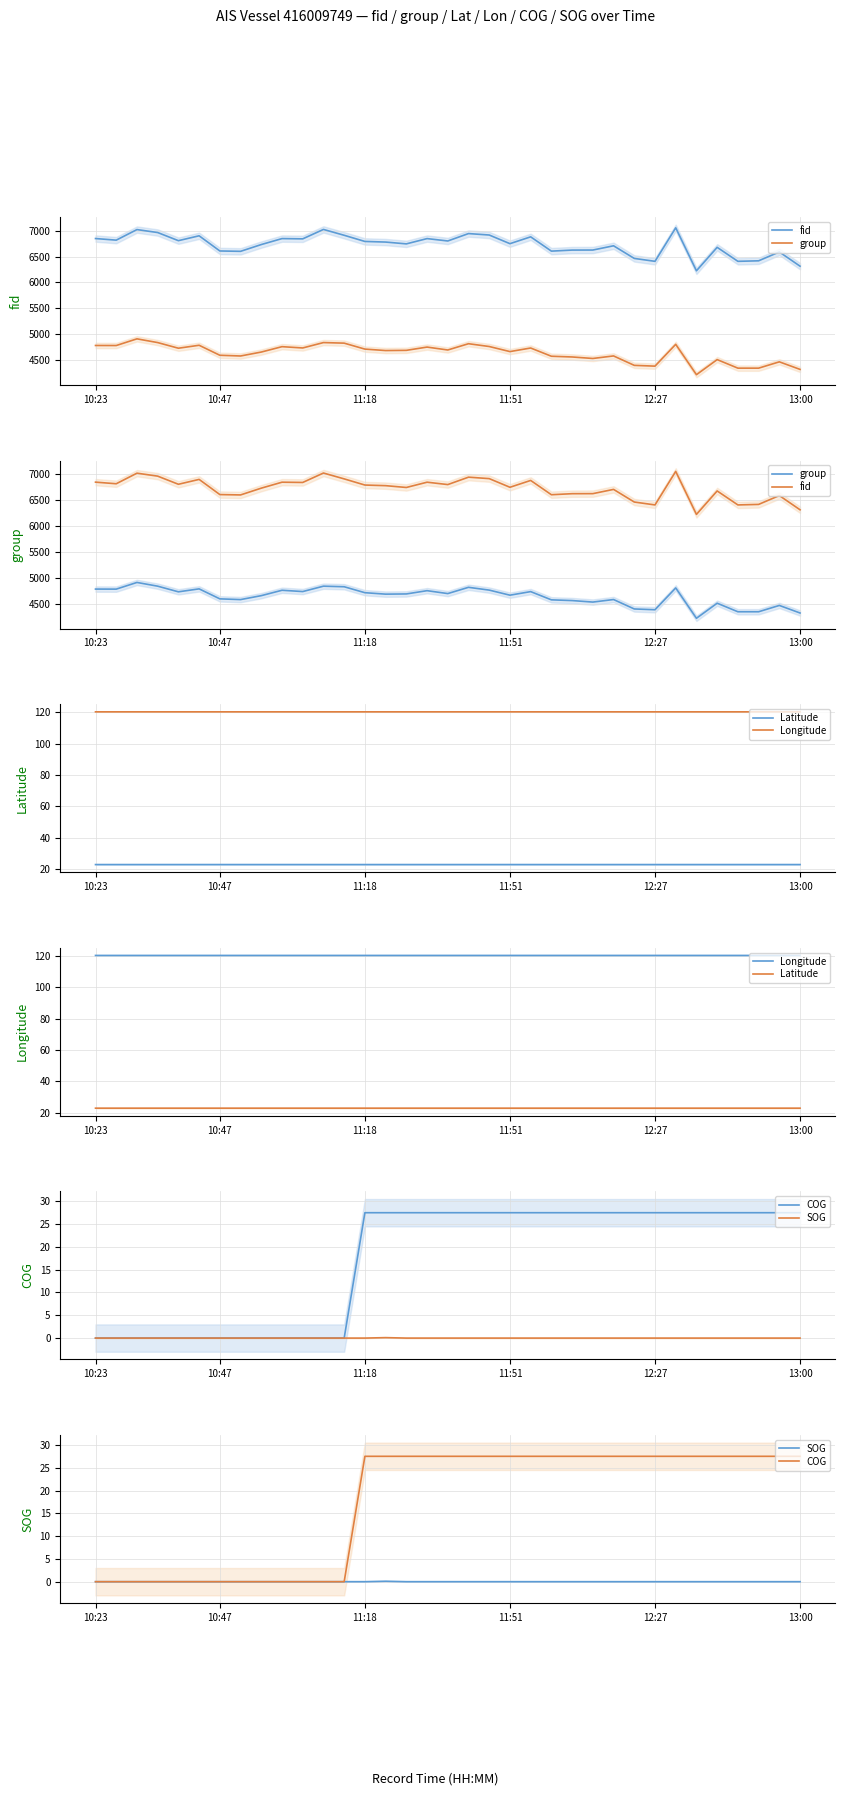

Is the value of SOG at 13:00 greater than the value of COG at 11:18?

No